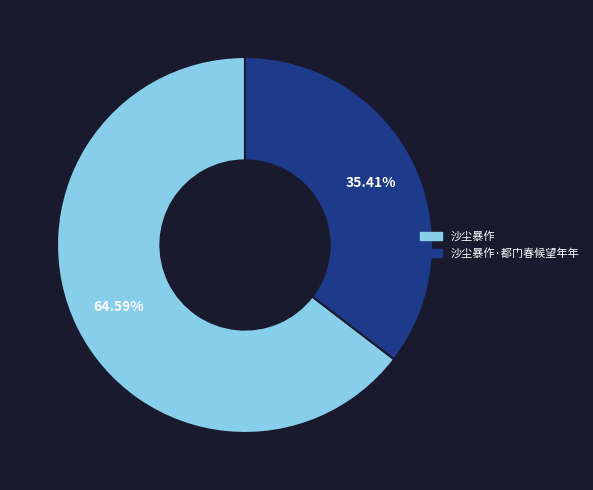

Is there a majority slice in this chart?

Yes